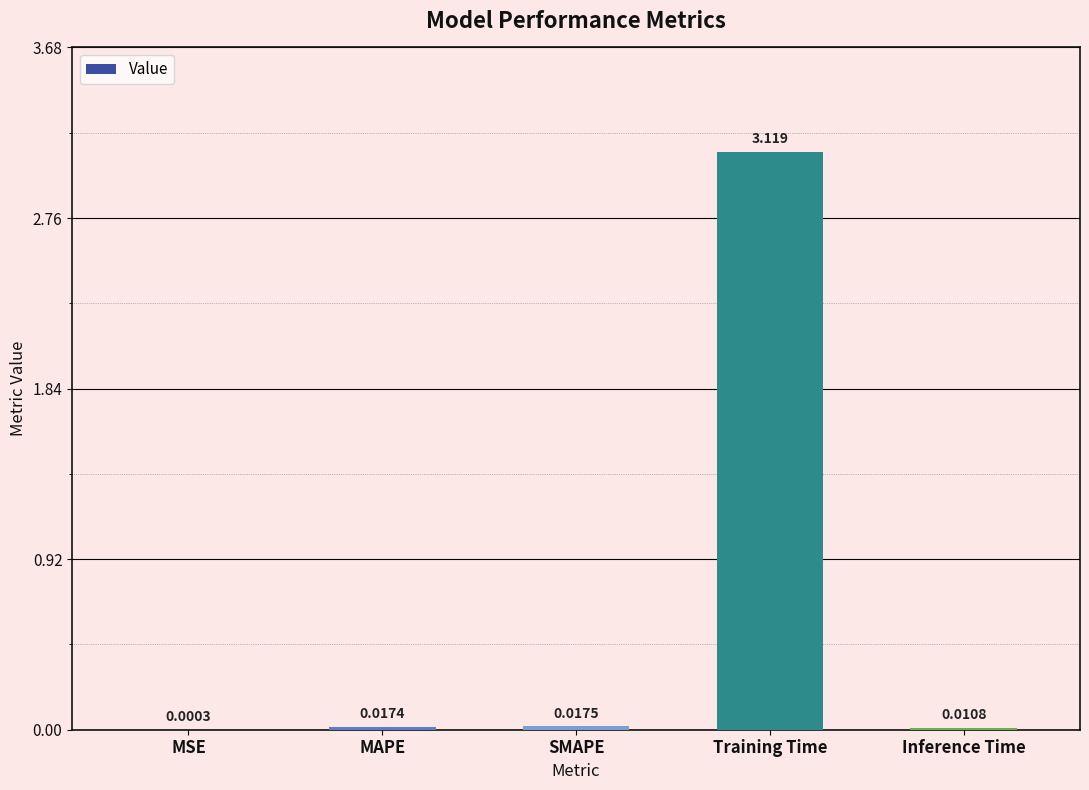

Between MSE and MAPE, which is larger?

MAPE